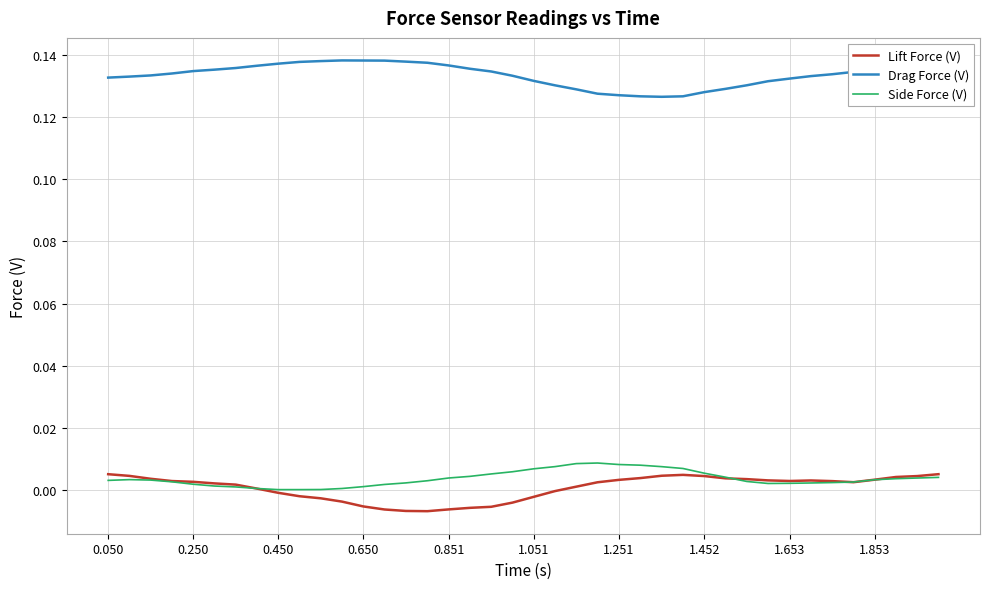

True or false: Lift Force (V) and Drag Force (V) intersect in this chart.

False